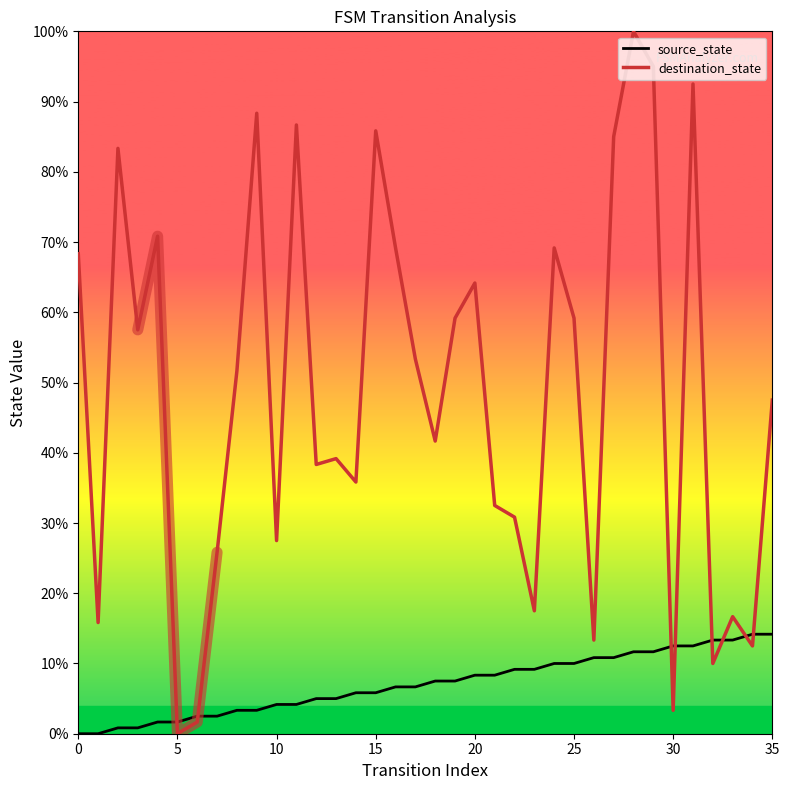

Where is destination_state nearest to the value 50?

8